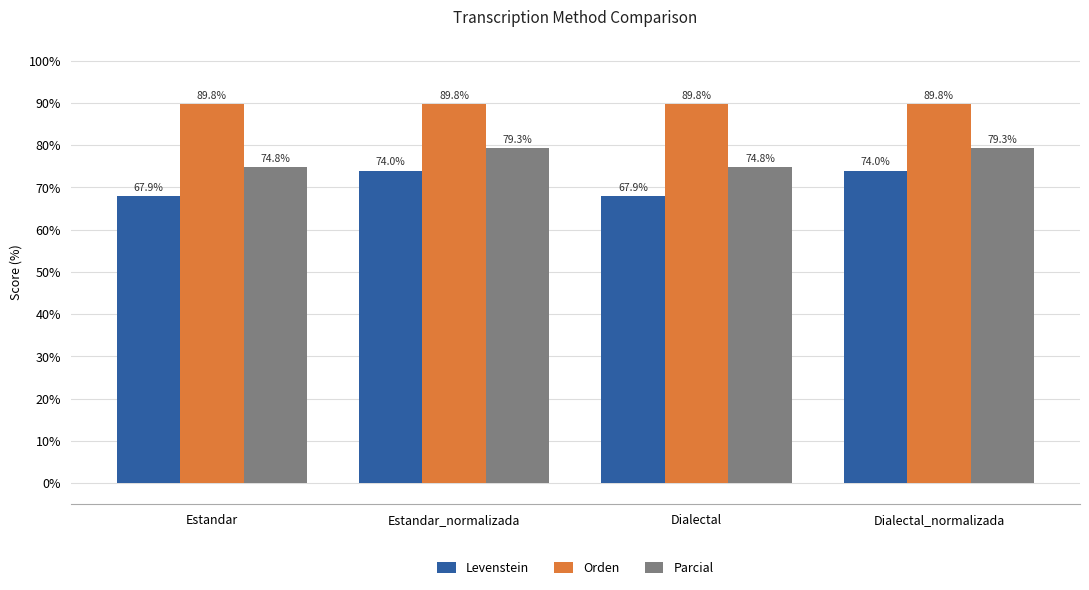

Rank the series by their maximum value, from highest to lowest.

Orden, Parcial, Levenstein